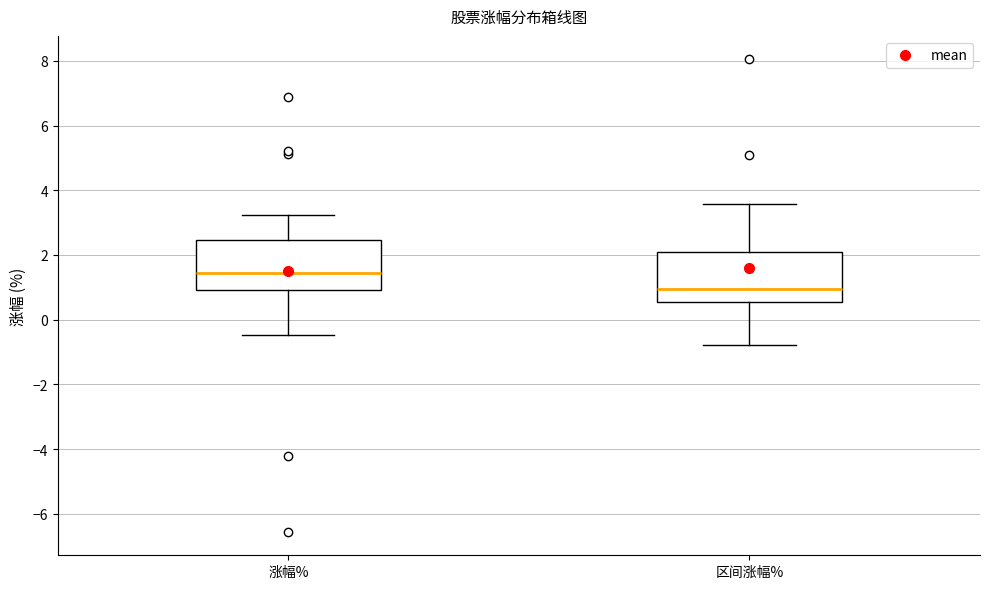

Which box has the highest median line?

涨幅%